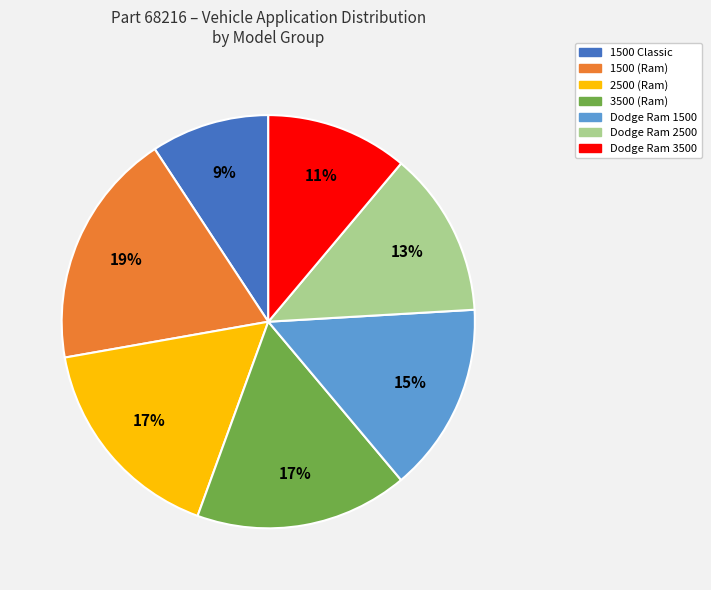

To the nearest percent, what is the combined percentage of 1500 (Ram) and Dodge Ram 3500?

30%